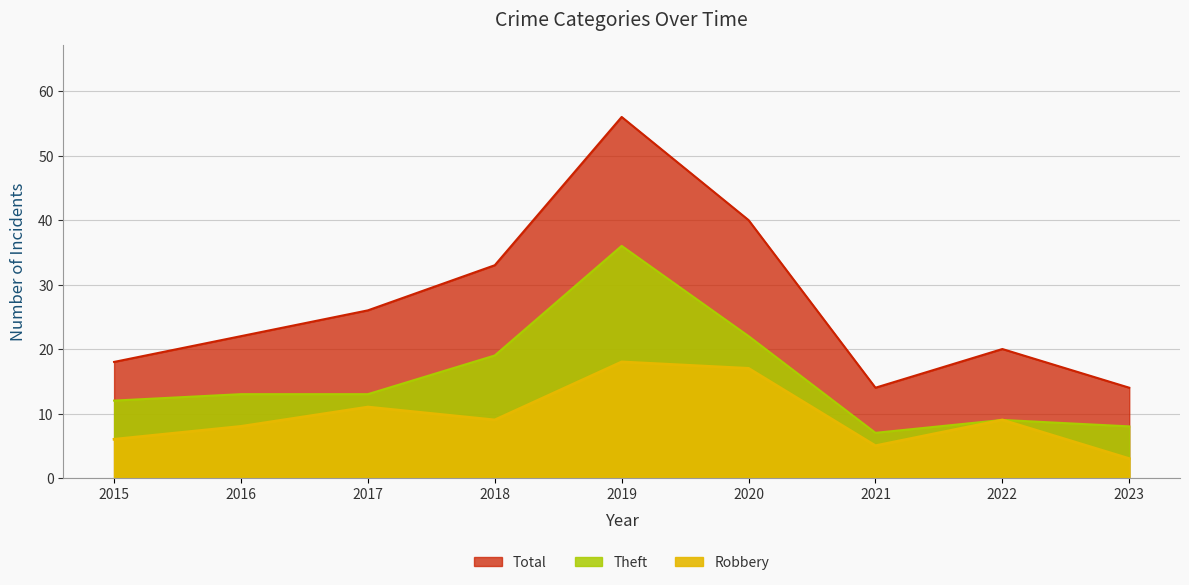

Rank the series by their maximum value, from lowest to highest.

Robbery, Theft, Total